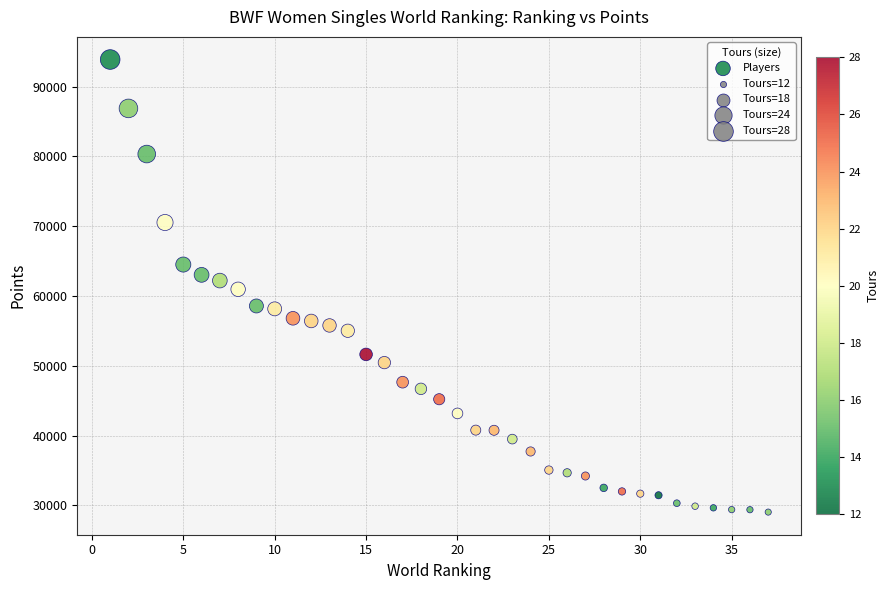

What is the range of Y values (max minus min)?

64843.6